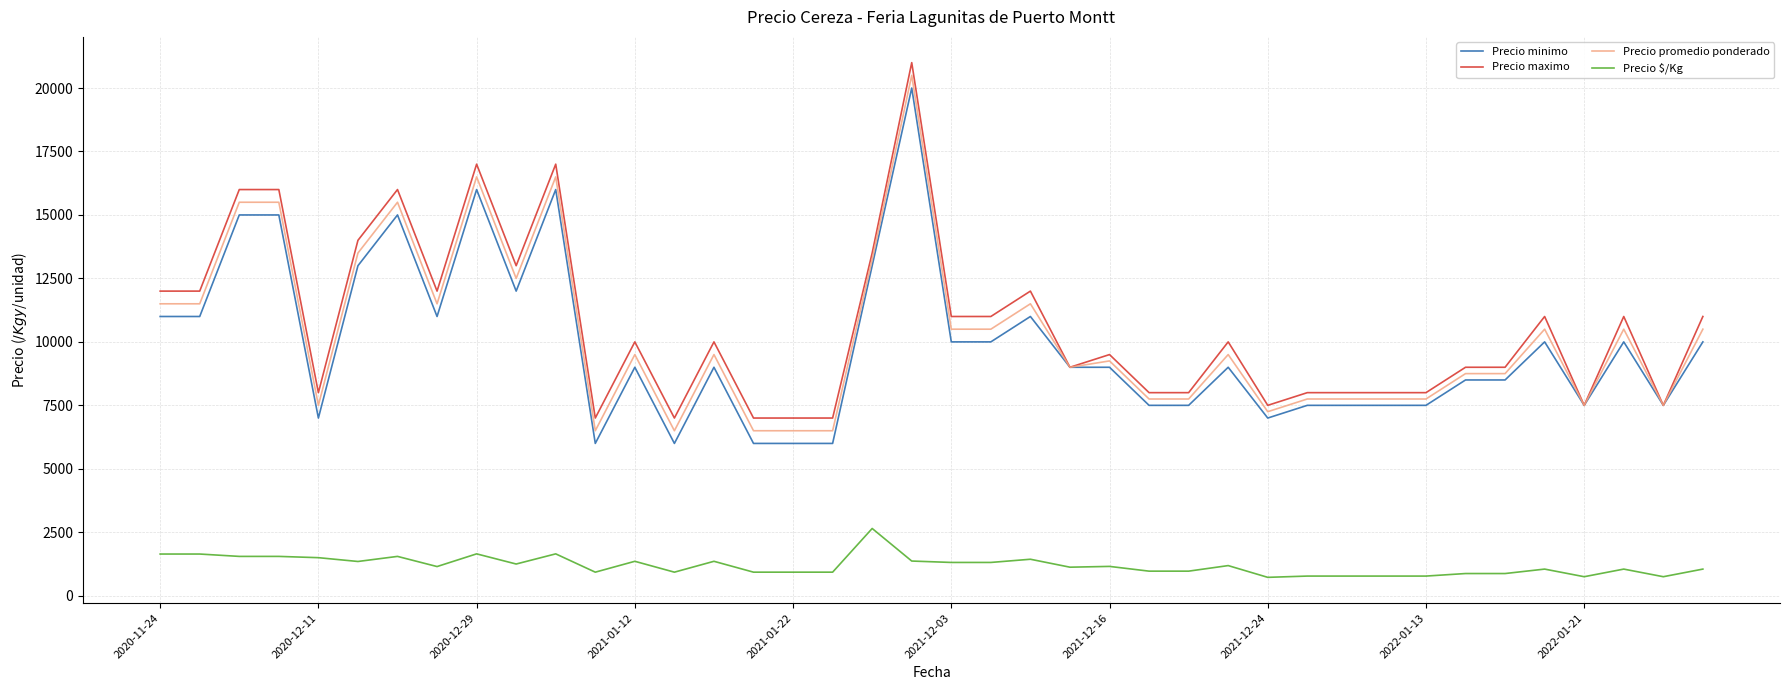

How many lines are shown in the chart?

4